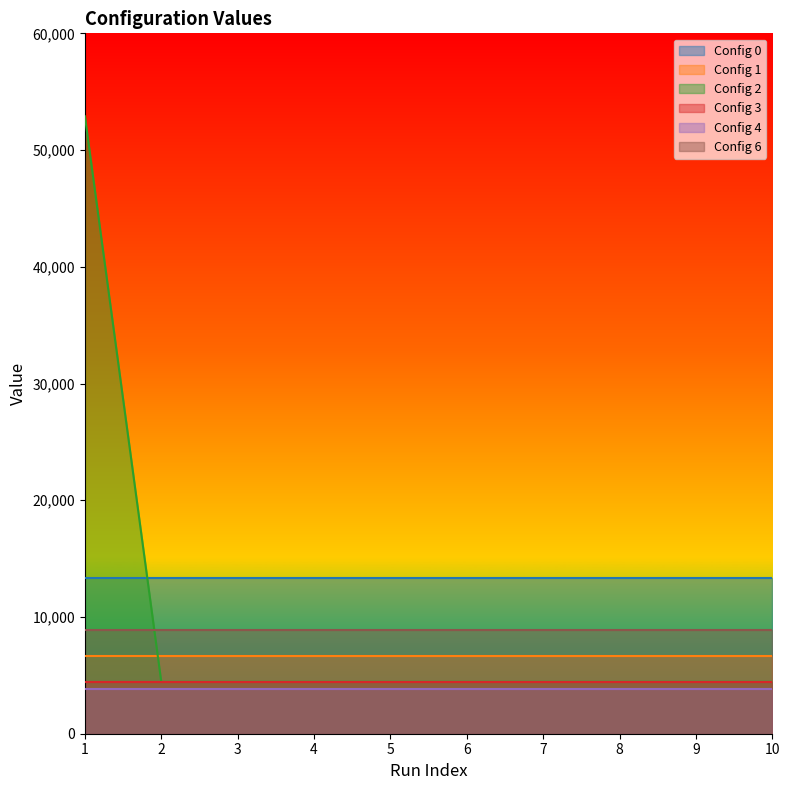

The Config 3 series shows 4447 at 9. True or false?

True